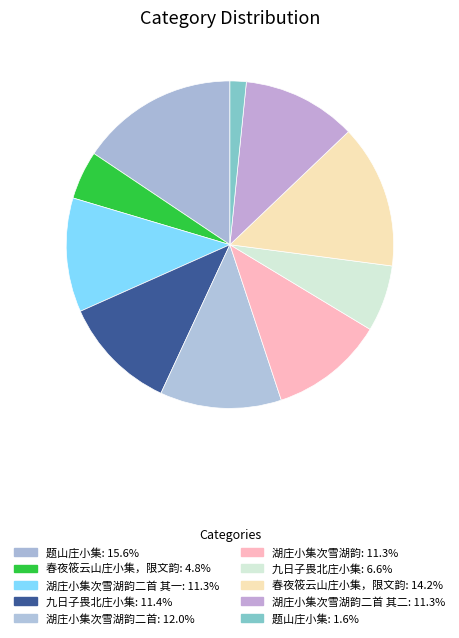

To the nearest percent, what is the average slice percentage?

10%